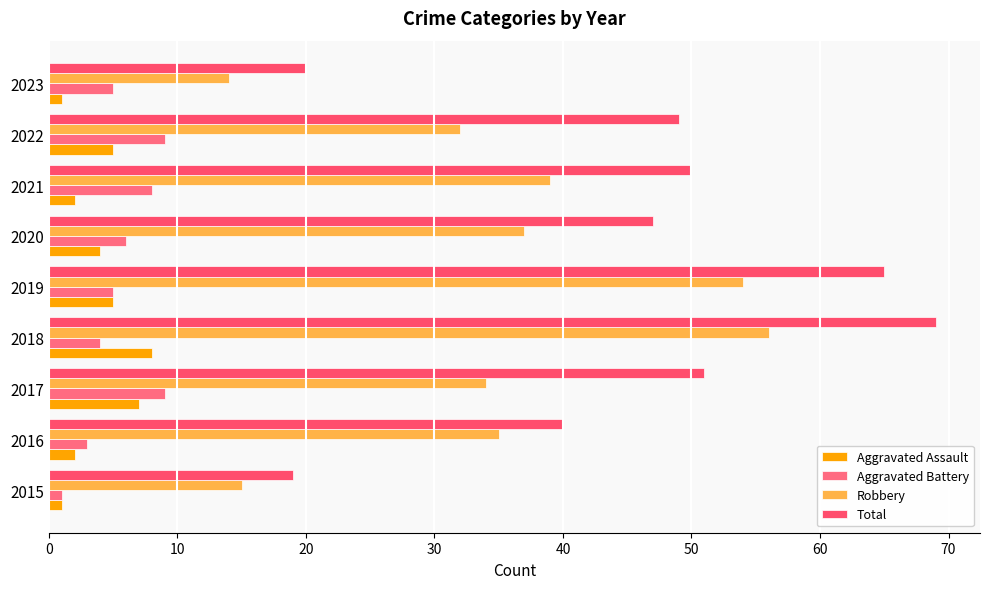

How many values in the Robbery series are below 35?

4